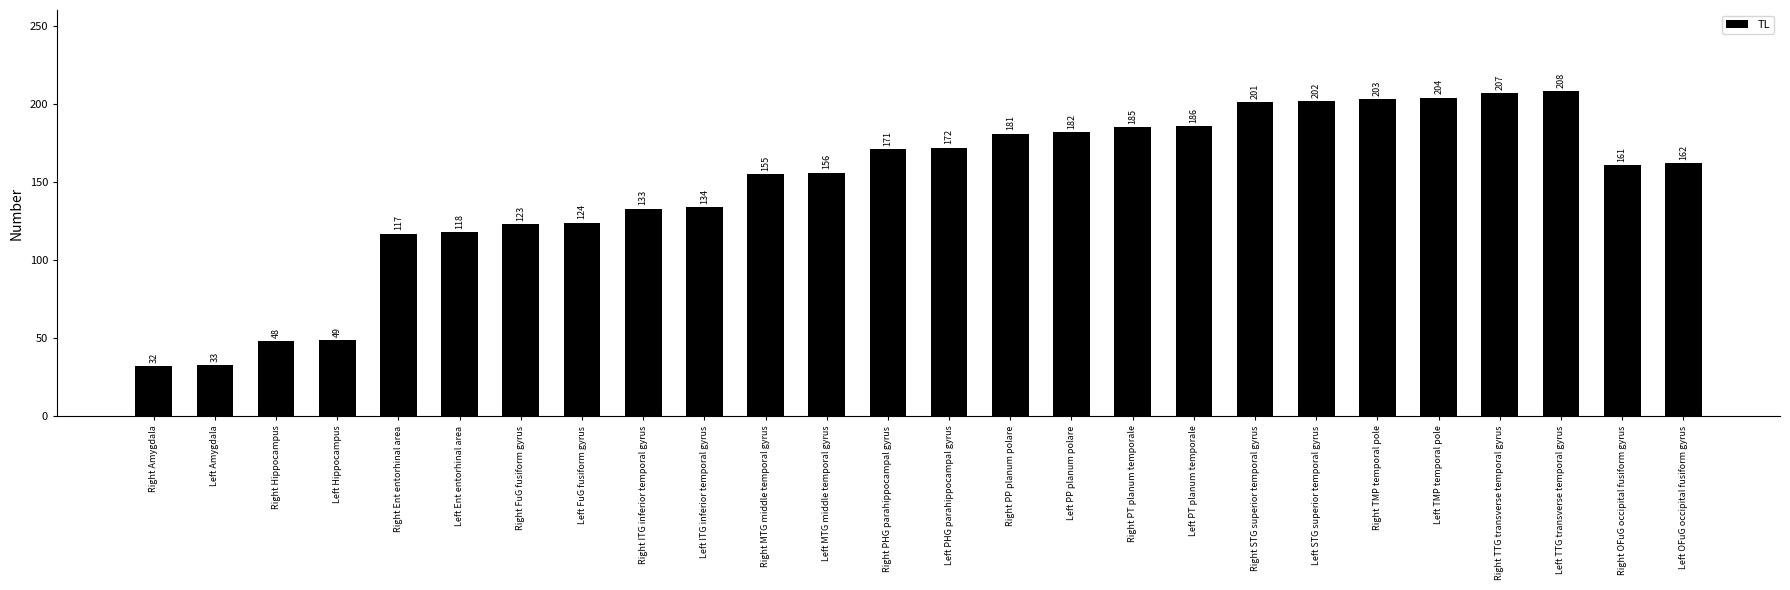

Is it true that the value at Left Hippocampus is 49?

True